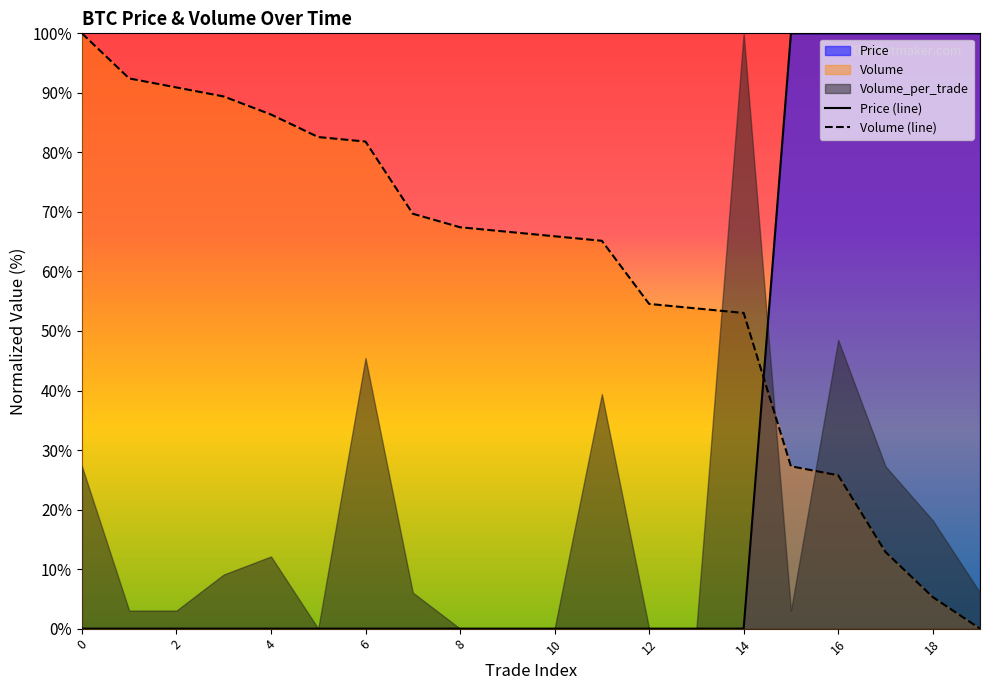

What is the maximum value for Volume (line)?

100.0